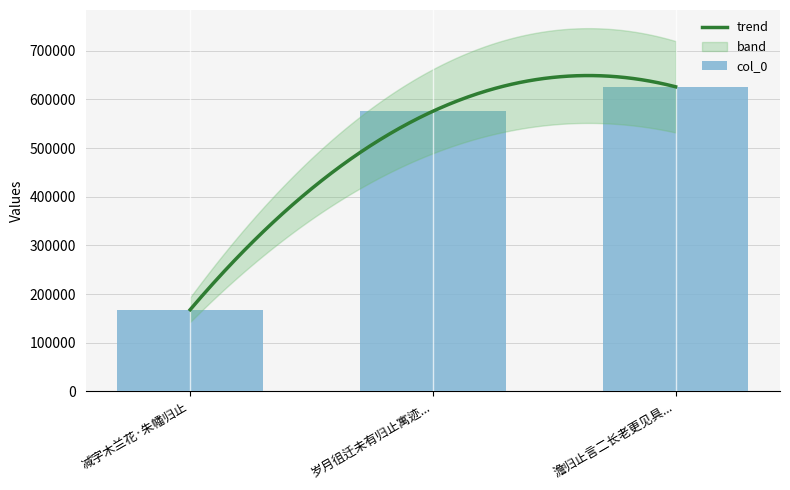

Which has a higher value, 减字木兰花·朱幡归止 or 岁月徂迁未有归止寓迹...?

岁月徂迁未有归止寓迹...